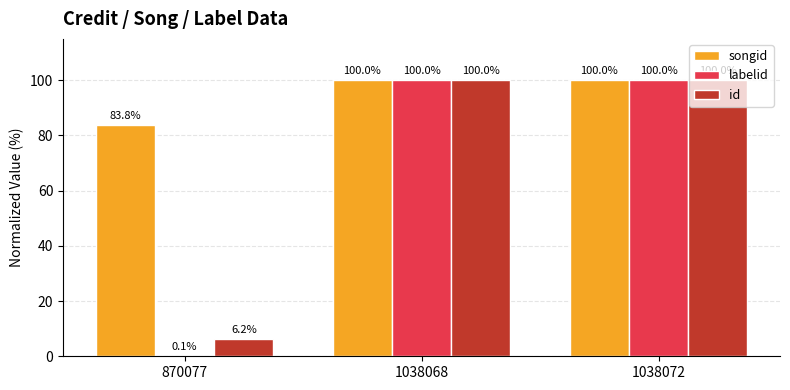

Reading right to left, transcribe all the data shown in this chart.

songid: 1038072=100.0	1038068=100.0	870077=83.8
labelid: 1038072=100.0	1038068=100.0	870077=0.1
id: 1038072=100.0	1038068=100.0	870077=6.2